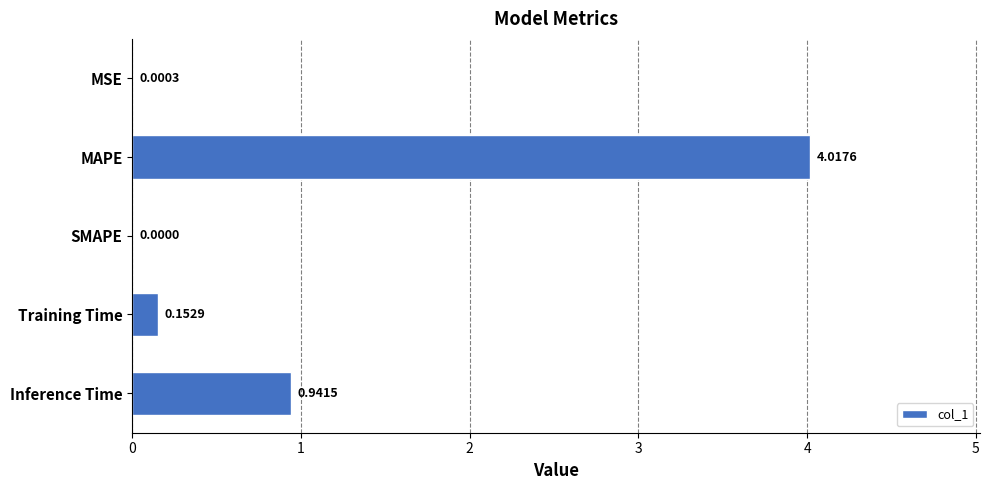

Which label corresponds to the largest value in the chart?

MAPE